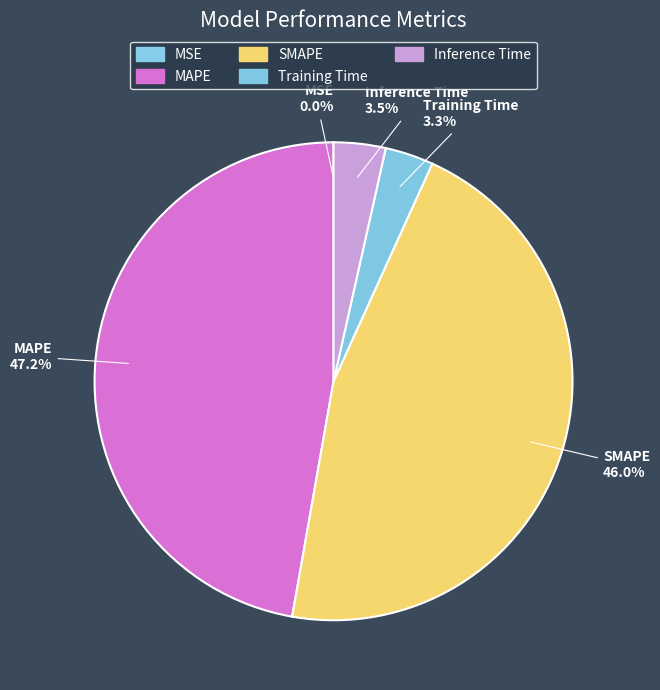

Between MAPE and SMAPE, which is larger?

MAPE